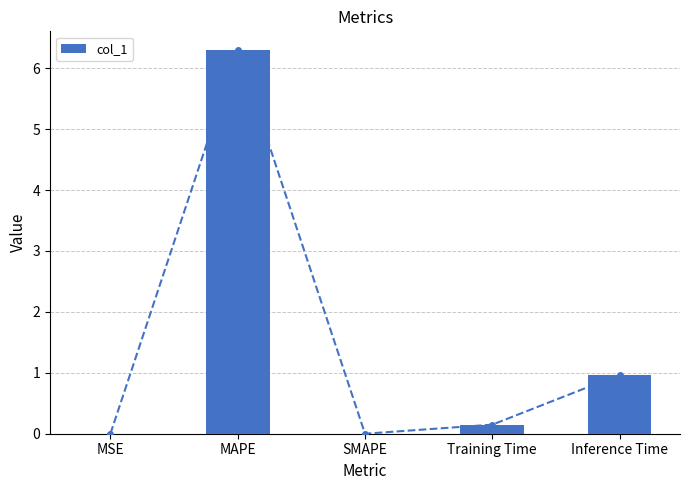

What is the approximate value at Inference Time?

1.0